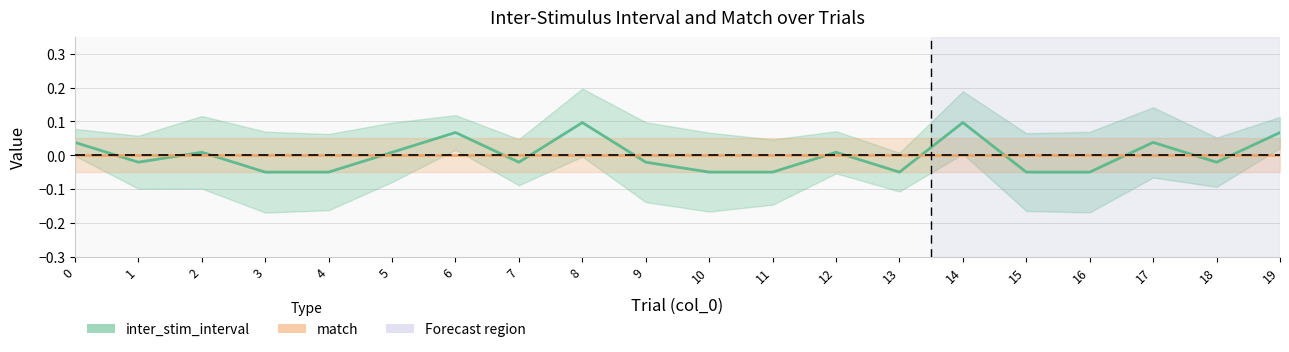

Where is the data nearest to the value 0?

2